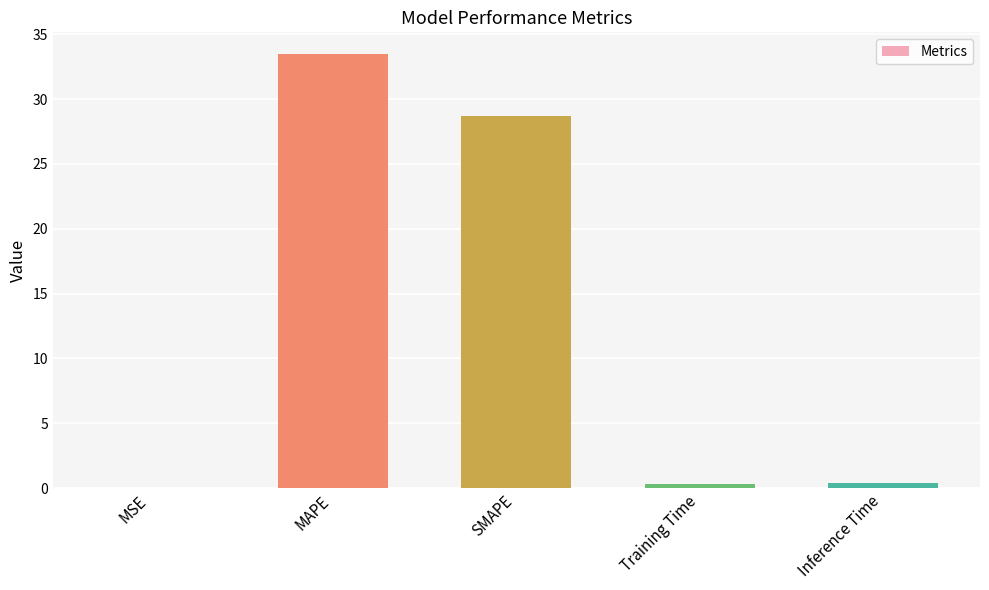

At which label is the value closest to 16?

SMAPE